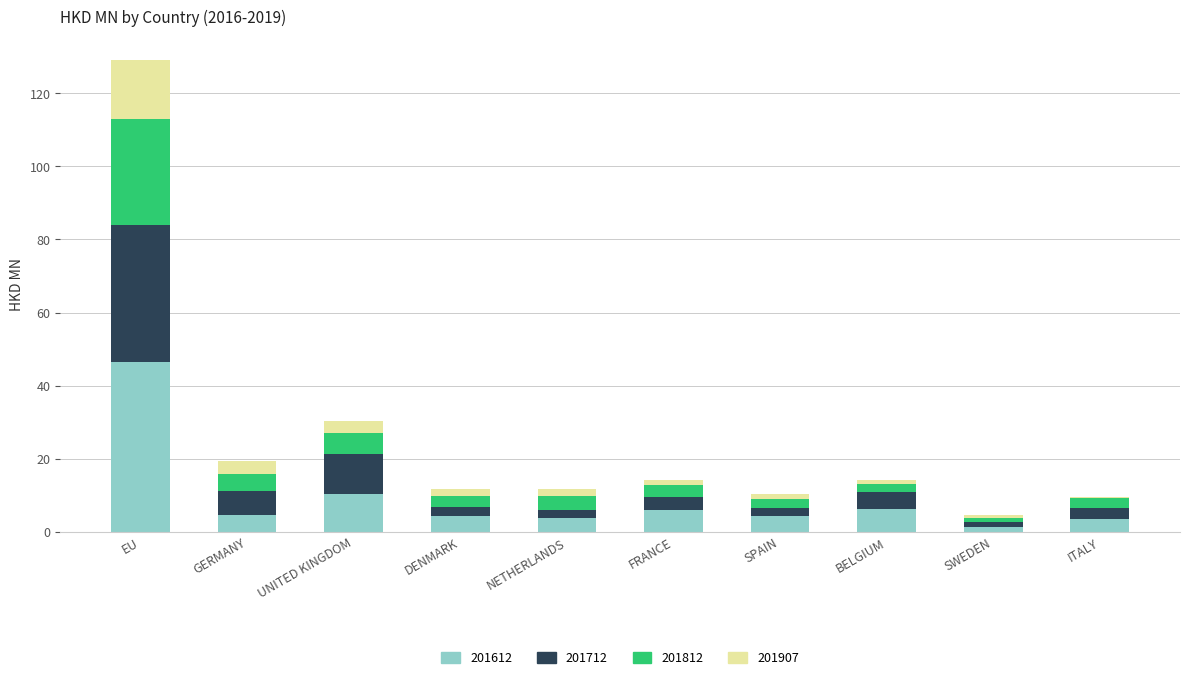

What is the difference between the maximum and minimum values in the 201612 series?

45.2